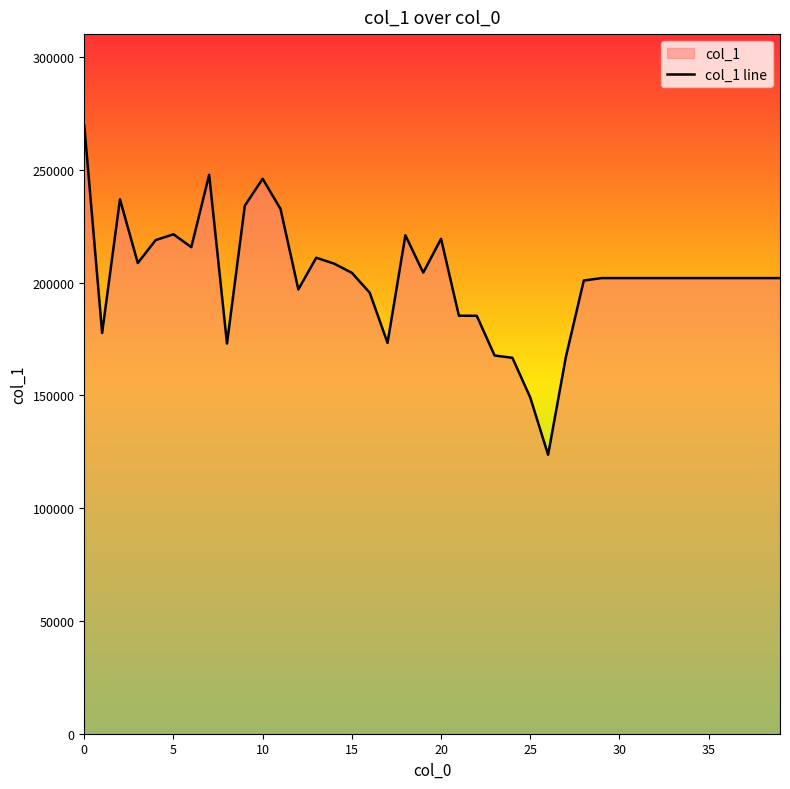

Is it true that the value at 15 is 300559?

False